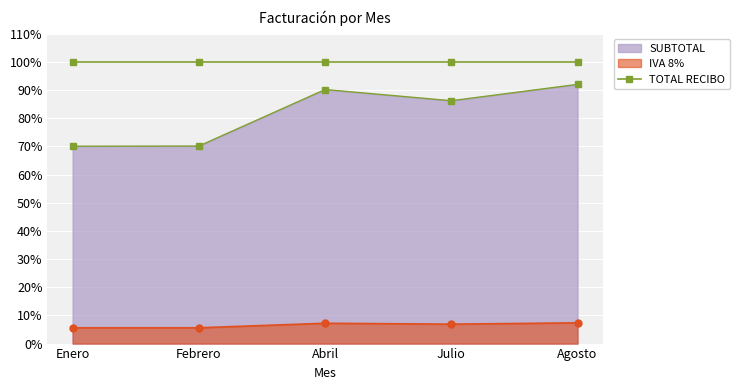

True or false: TOTAL RECIBO and IVA 8% (línea) intersect in this chart.

False